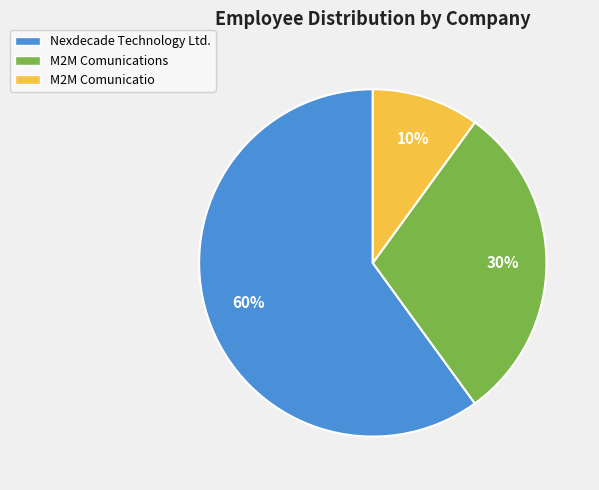

Is it true that M2M Comunicatio is 1% of the pie?

False